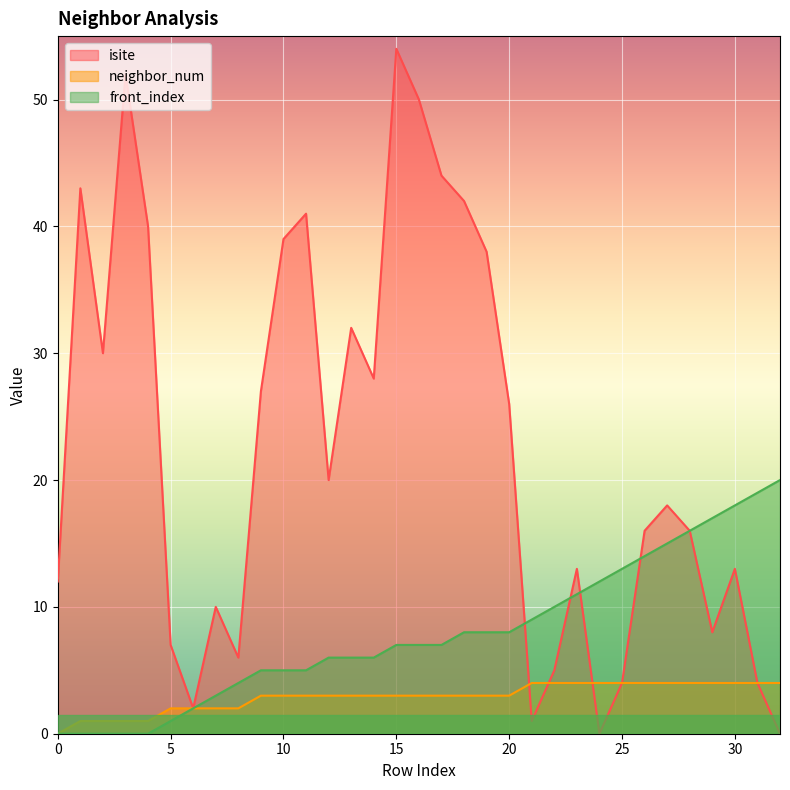

At which label does isite reach its minimum?

24